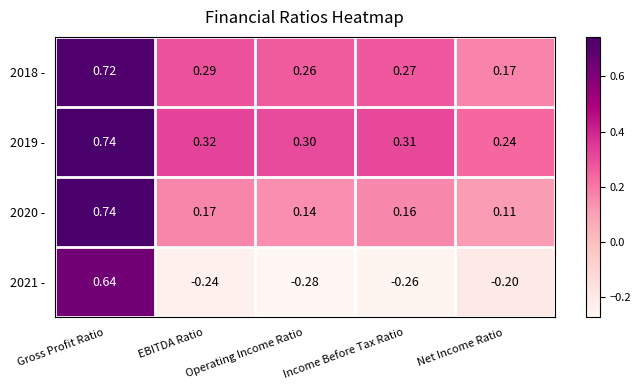

What is the total value across all series at Income Before Tax Ratio?

0.5